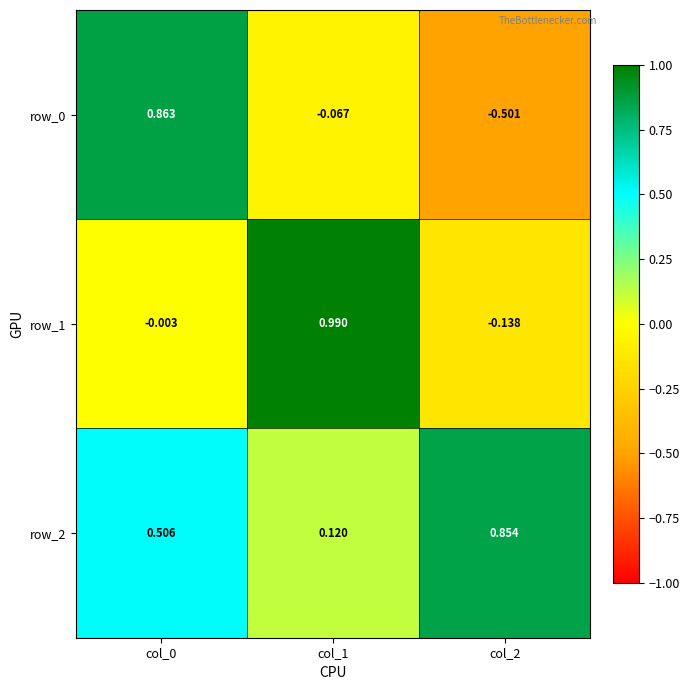

What is the greatest value displayed?

1.0